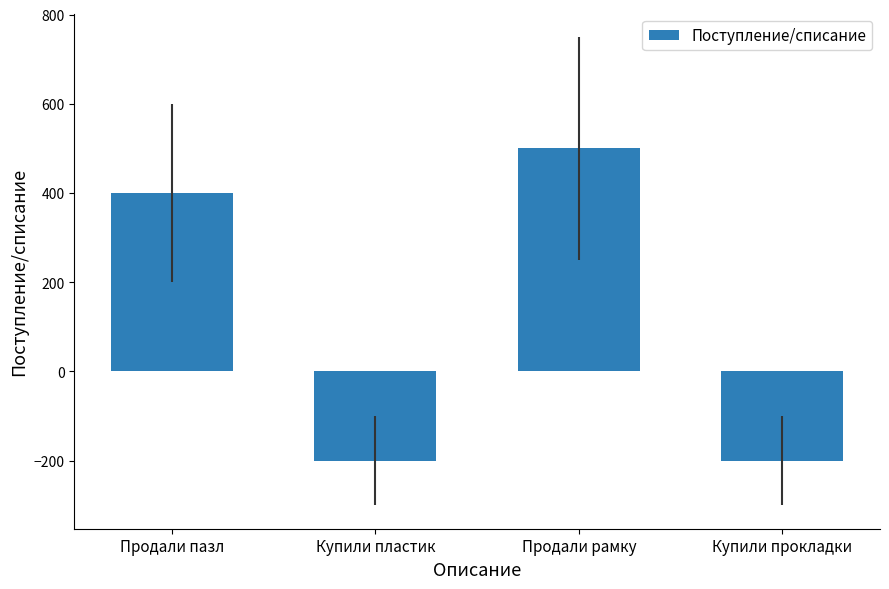

What is the value of the 4th bar from the left?

-200